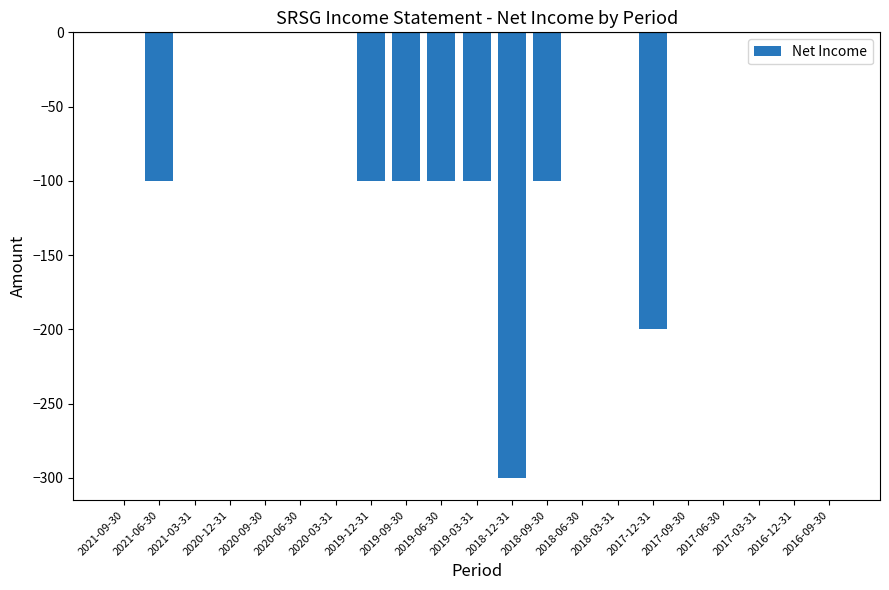

Reading right to left, extract all data points from this chart.

0	0	0	0	0	-200	0	0	-100	-300	-100	-100	-100	-100	0	0	0	0	0	-100	0